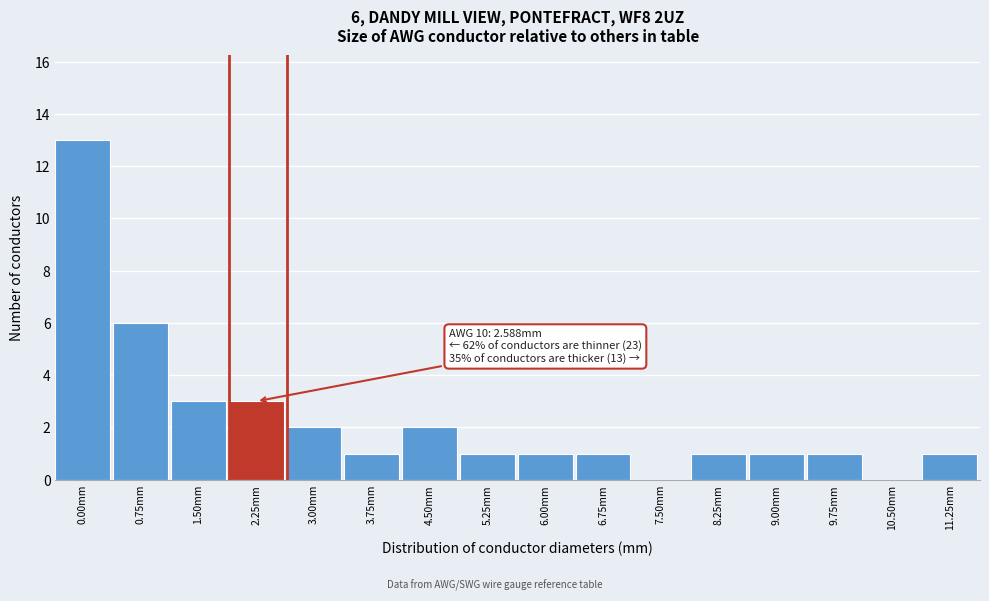

Reading left to right, transcribe all the data shown in this chart.

0.00mm=13	0.75mm=6	1.50mm=3	2.25mm=3	3.00mm=2	3.75mm=1	4.50mm=2	5.25mm=1	6.00mm=1	6.75mm=1	7.50mm=0	8.25mm=1	9.00mm=1	9.75mm=1	10.50mm=0	11.25mm=1